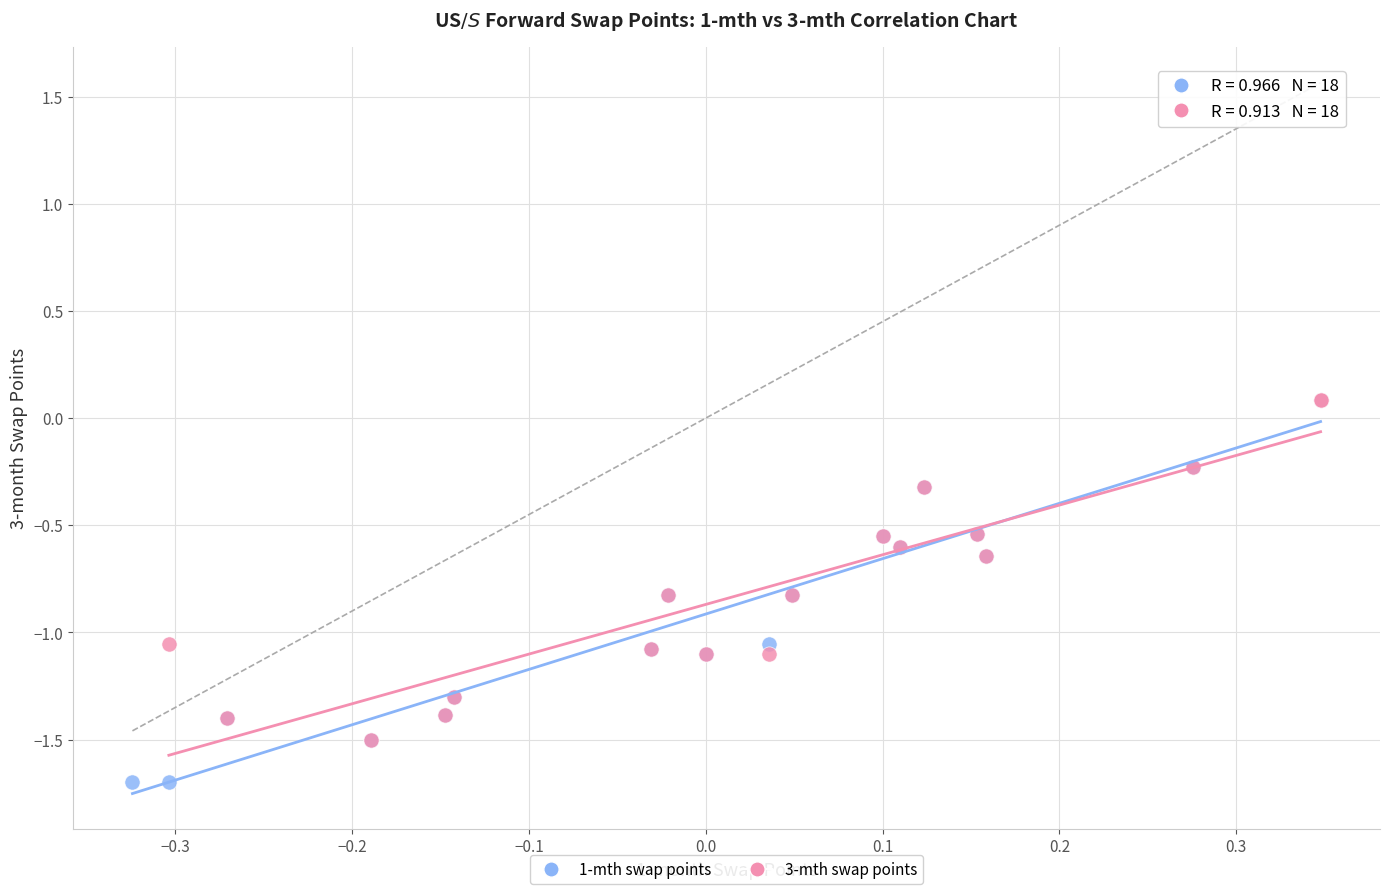

Which series has the widest spread of Y values?

1-mth swap points